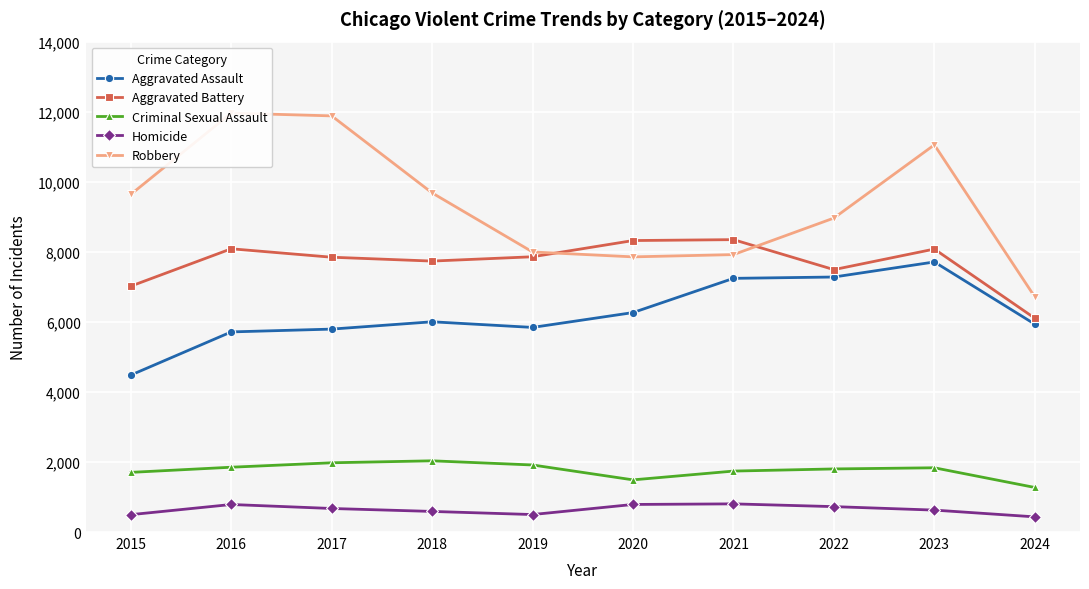

True or false: Aggravated Assault and Robbery intersect in this chart.

False